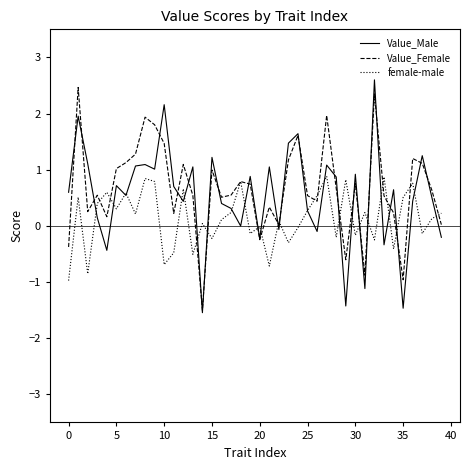

What is the highest value of the Value_Male series?

2.6